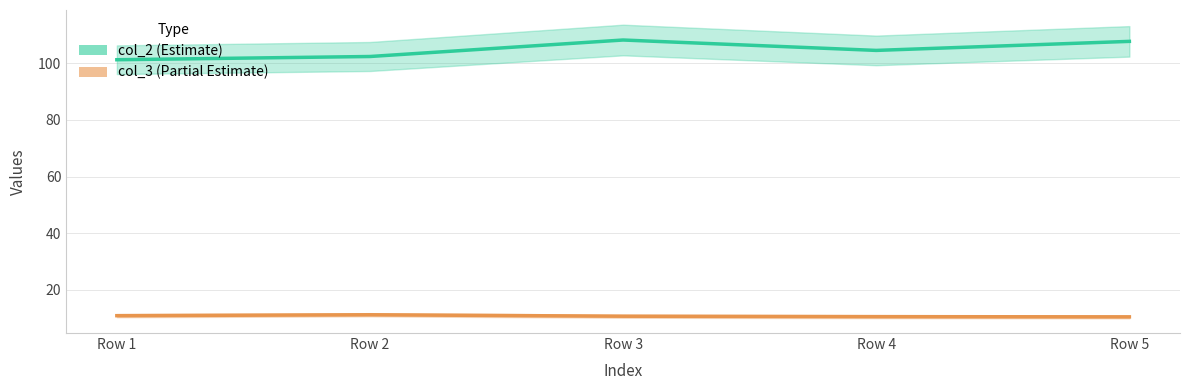

What is the total value across all series at Row 1?

112.1